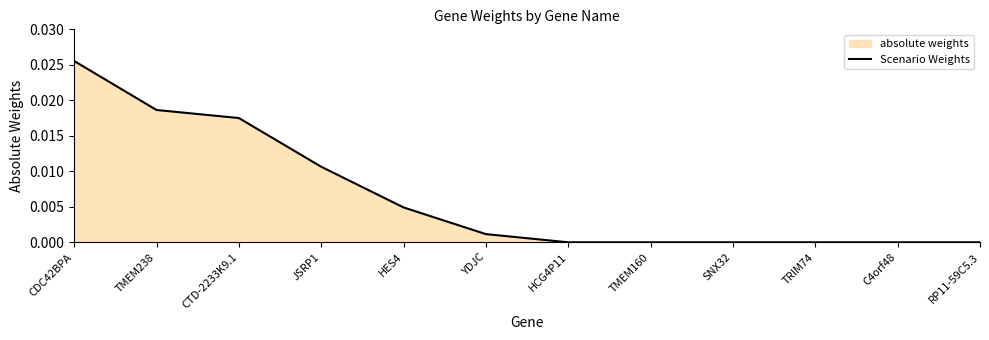

At which category does the chart reach its peak across all series?

CDC42BPA